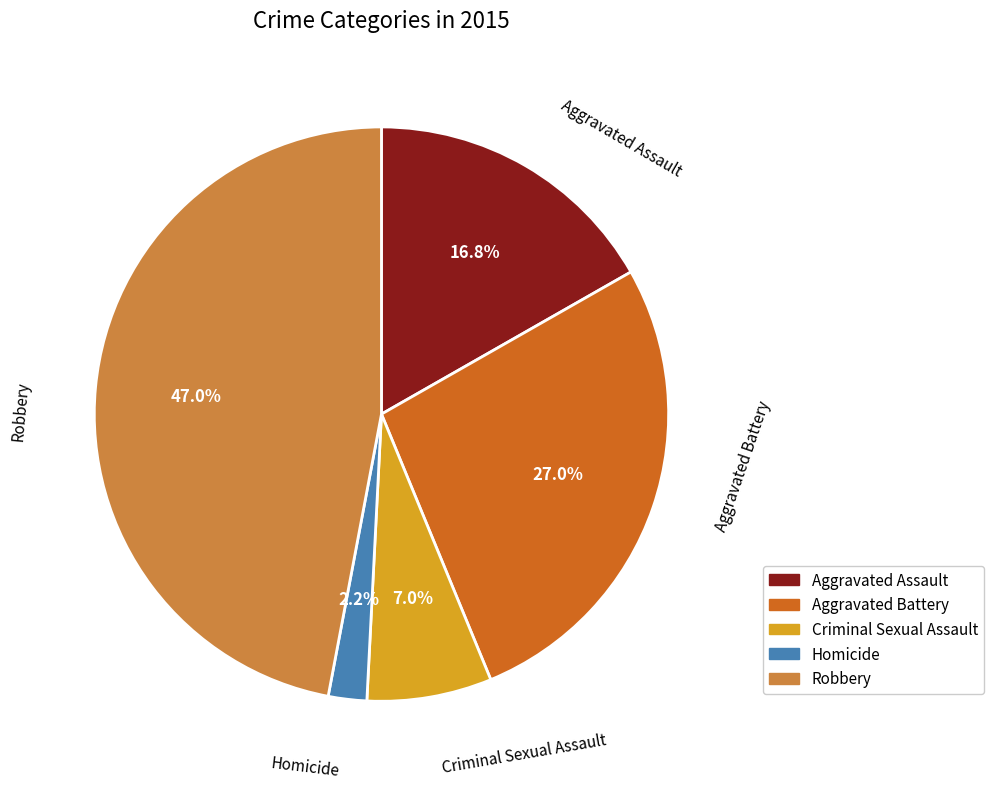

Is there any slice that represents more than half of the pie?

No